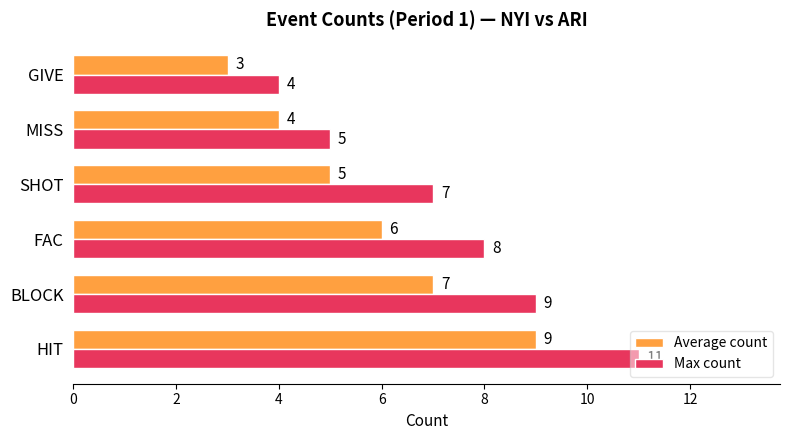

The value of Average count at MISS is 3. True or false?

False